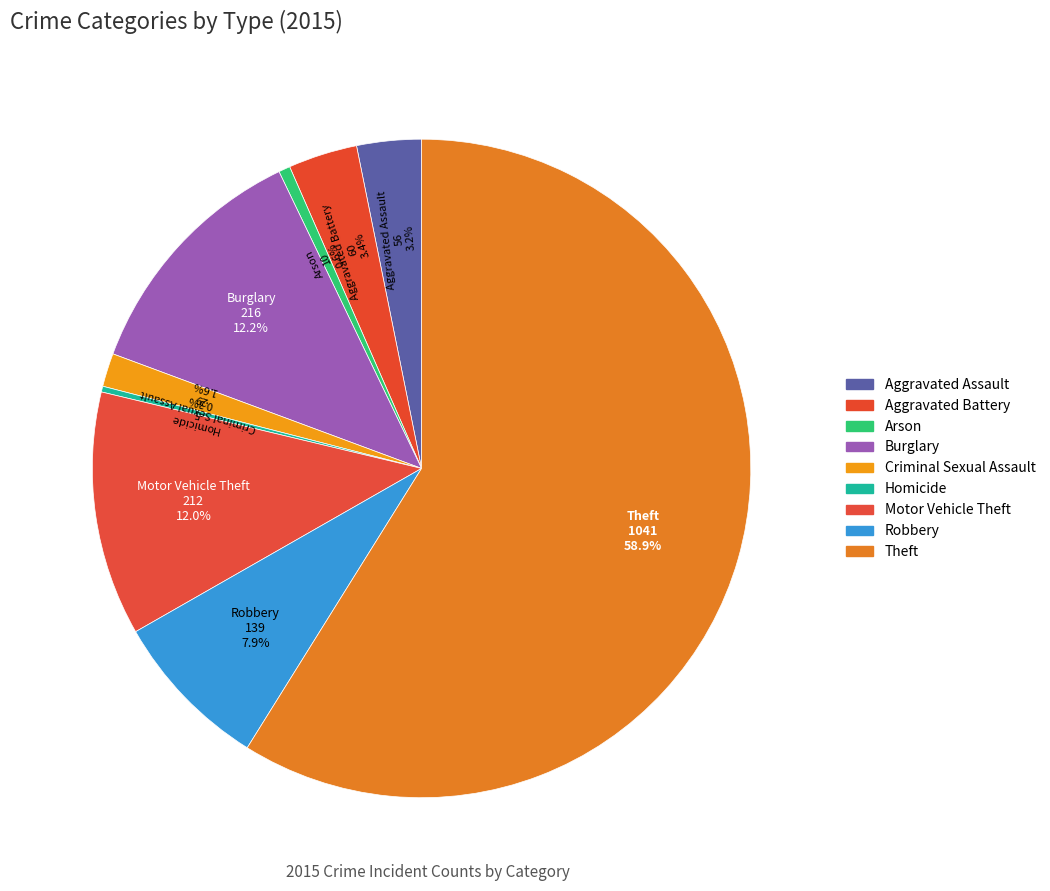

Is the sum of Arson and Aggravated Battery greater than half?

No